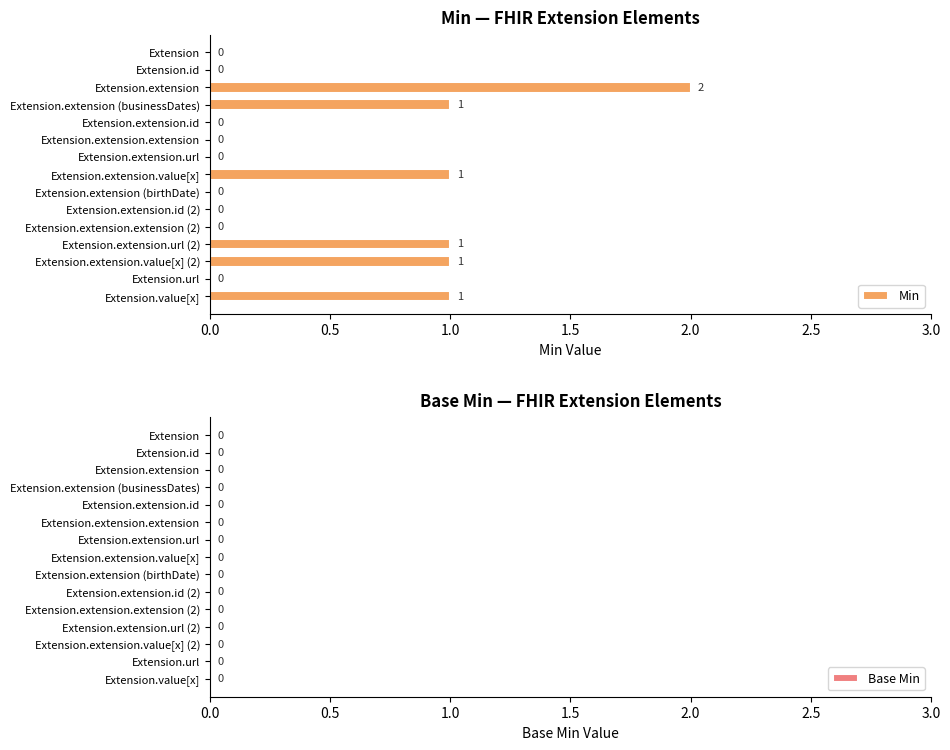

Reading top to bottom, list all the values displayed in this chart.

Extension=0	Extension.id=0	Extension.extension=2	Extension.extension (businessDates)=1	Extension.extension.id=0	Extension.extension.extension=0	Extension.extension.url=0	Extension.extension.value[x]=1	Extension.extension (birthDate)=0	Extension.extension.id (2)=0	Extension.extension.extension (2)=0	Extension.extension.url (2)=1	Extension.extension.value[x] (2)=1	Extension.url=0	Extension.value[x]=1